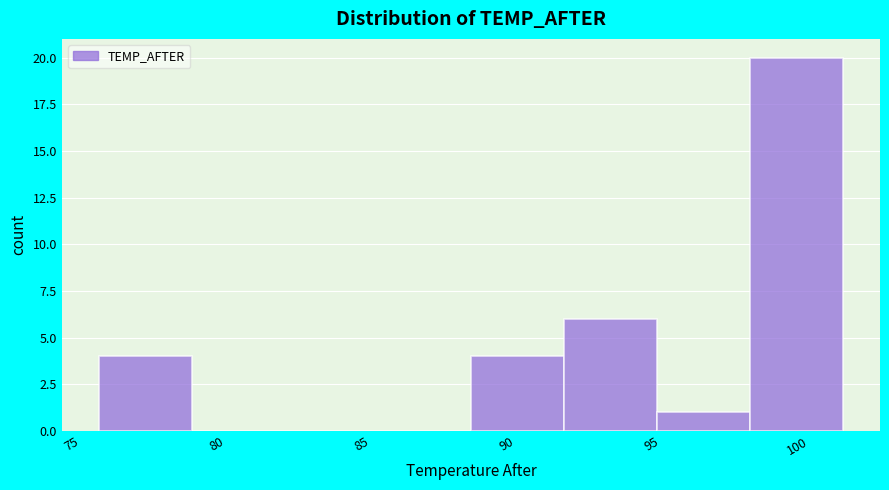

Reading left to right, list every bar in this chart as the range it spans on the x-axis followed by its height. Neither the bar edges nor the heights are printed on the chart, so give them approximately, as read against the axes.

76.0 to 79.0: 4
79.0 to 82.5: 0
82.5 to 85.5: 0
85.5 to 89.0: 0
89.0 to 92.0: 4
92.0 to 95.0: 6
95.0 to 98.5: 1
98.5 to 101.5: 20